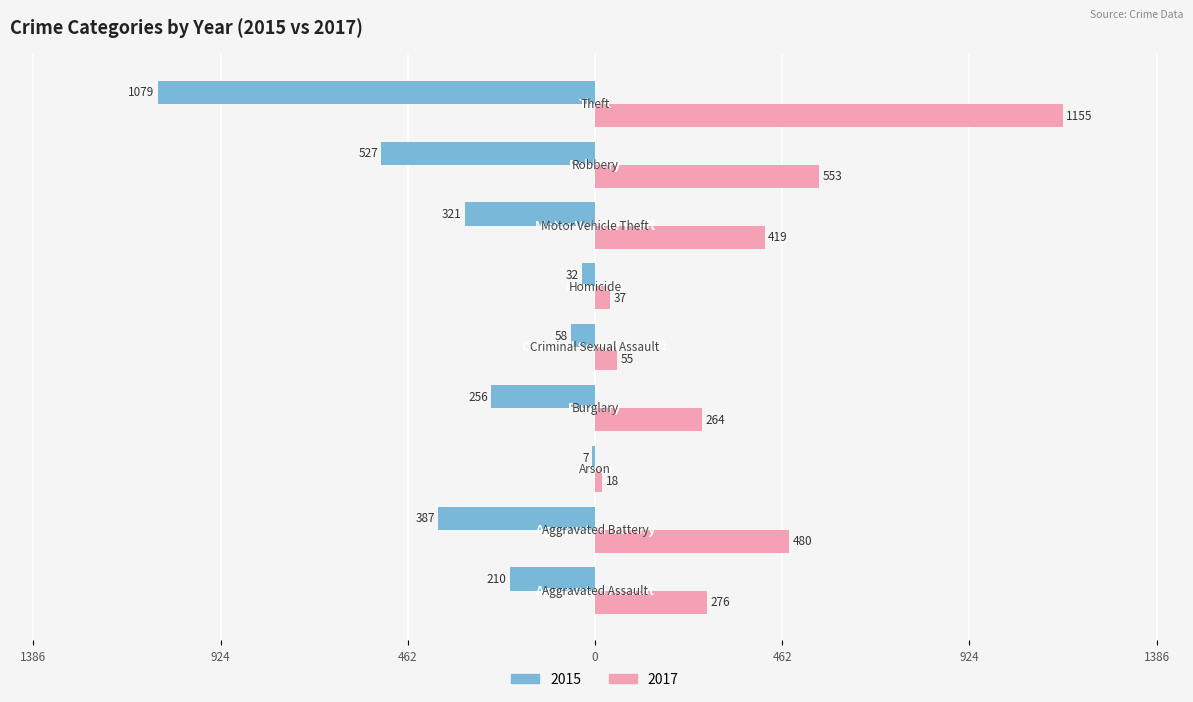

What are all the series names shown in the legend?

2015, 2017